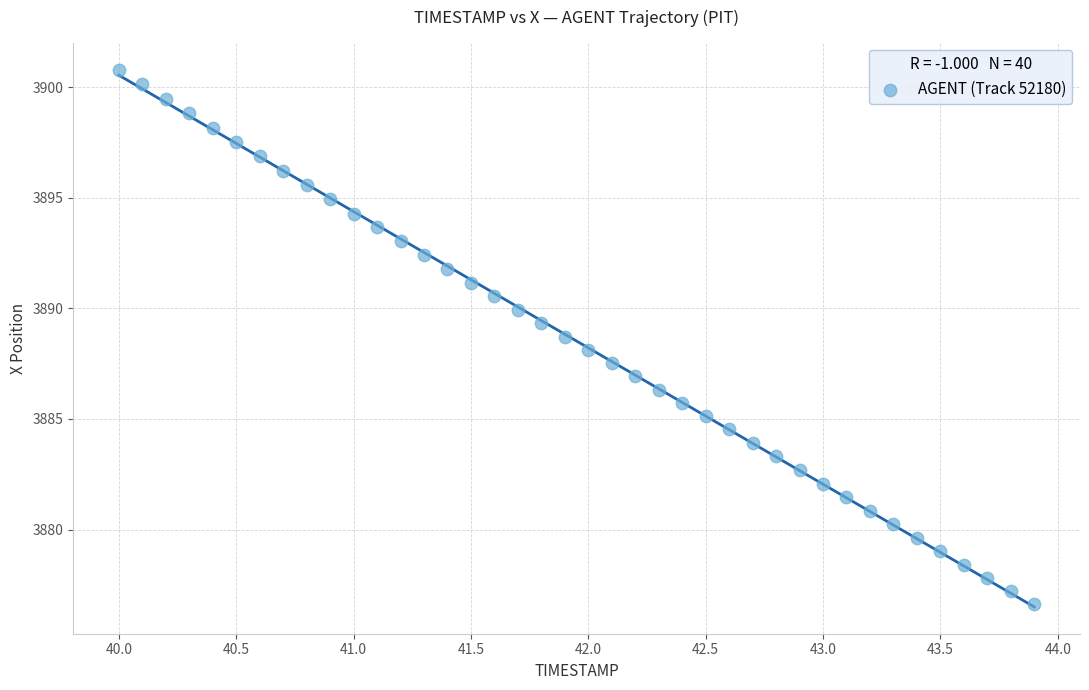

What is the range of X values (max minus min)?

3.9